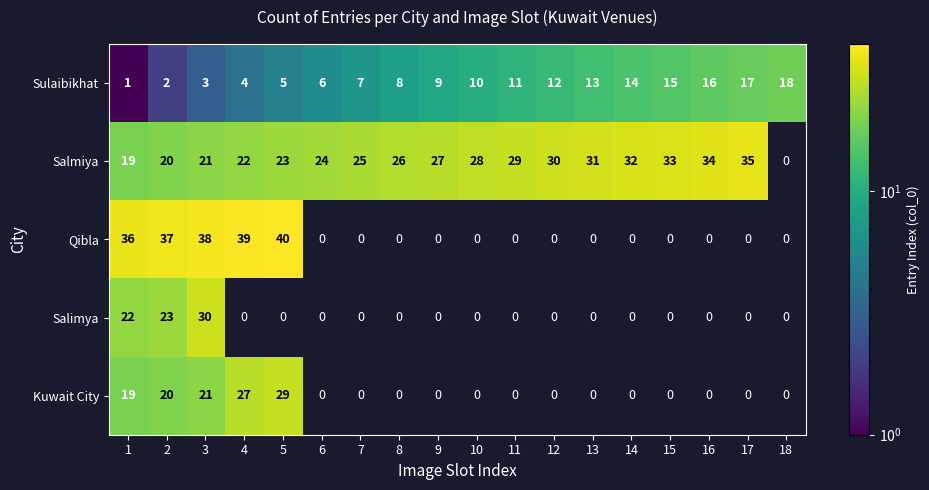

Count the number of data series in this chart.

5